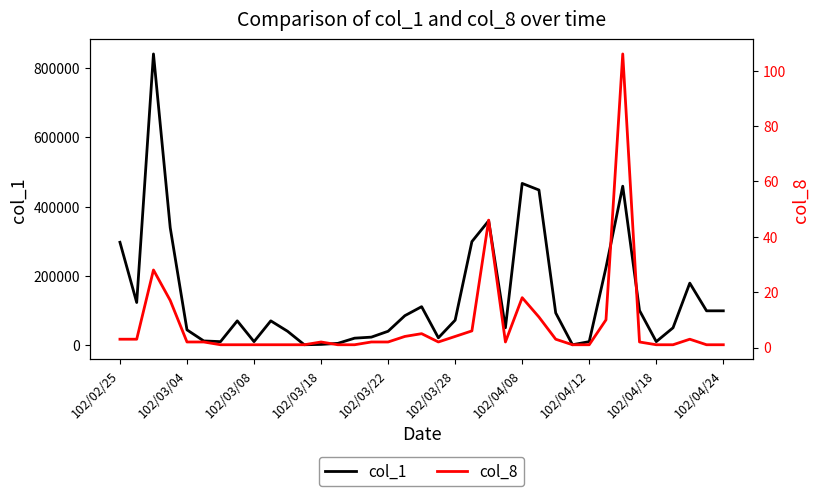

True or false: col_1 and col_8 cross at least once.

False